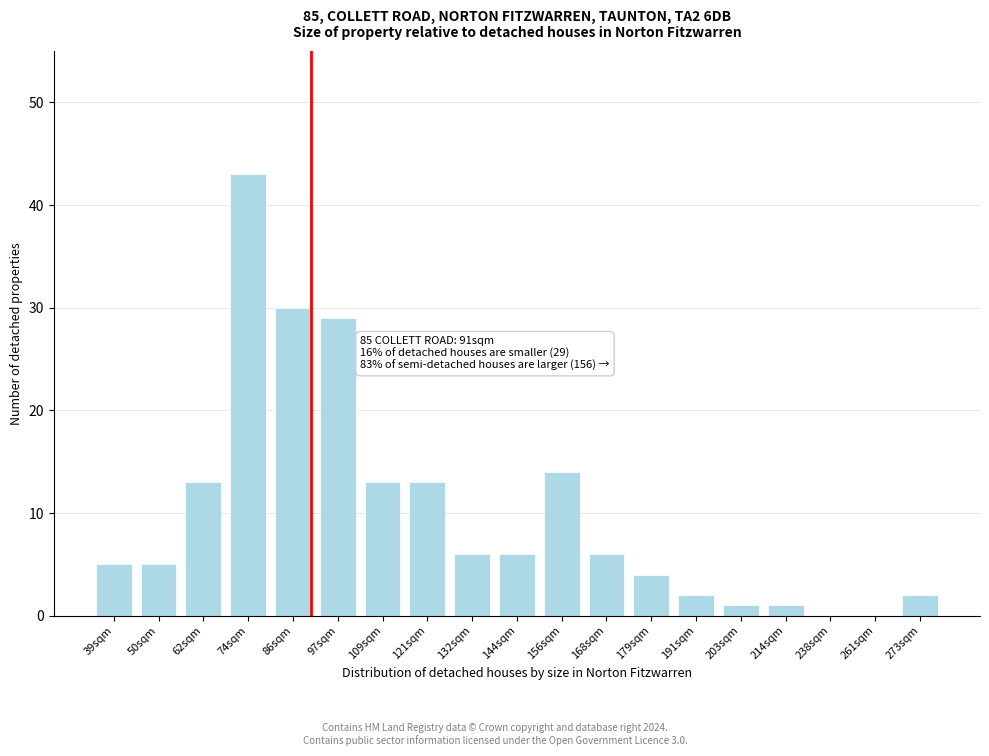

Reading left to right, list all the values displayed in this chart.

39sqm=5	50sqm=5	62sqm=13	74sqm=43	86sqm=30	97sqm=29	109sqm=13	121sqm=13	132sqm=6	144sqm=6	156sqm=14	168sqm=6	179sqm=4	191sqm=2	203sqm=1	214sqm=1	238sqm=0	261sqm=0	273sqm=2